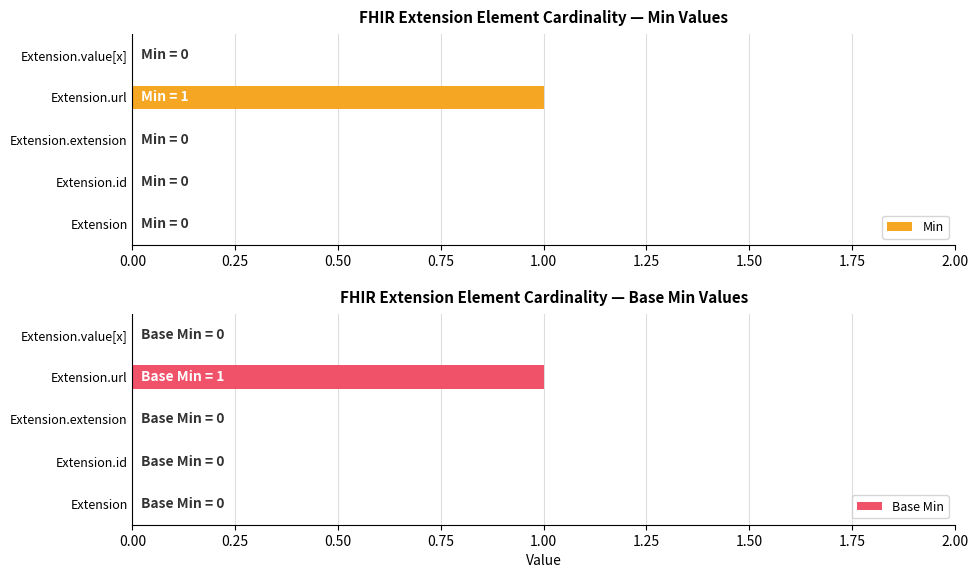

The Base Min series shows 0 at Extension.extension. True or false?

True